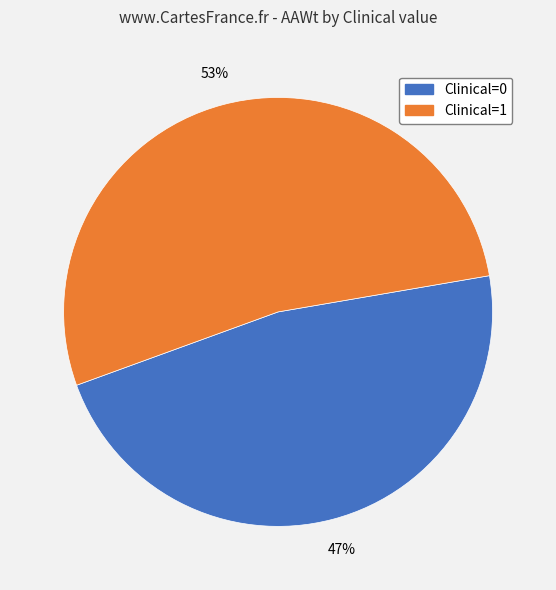

To the nearest percent, what is the difference between the largest and smallest slice percentages?

6%